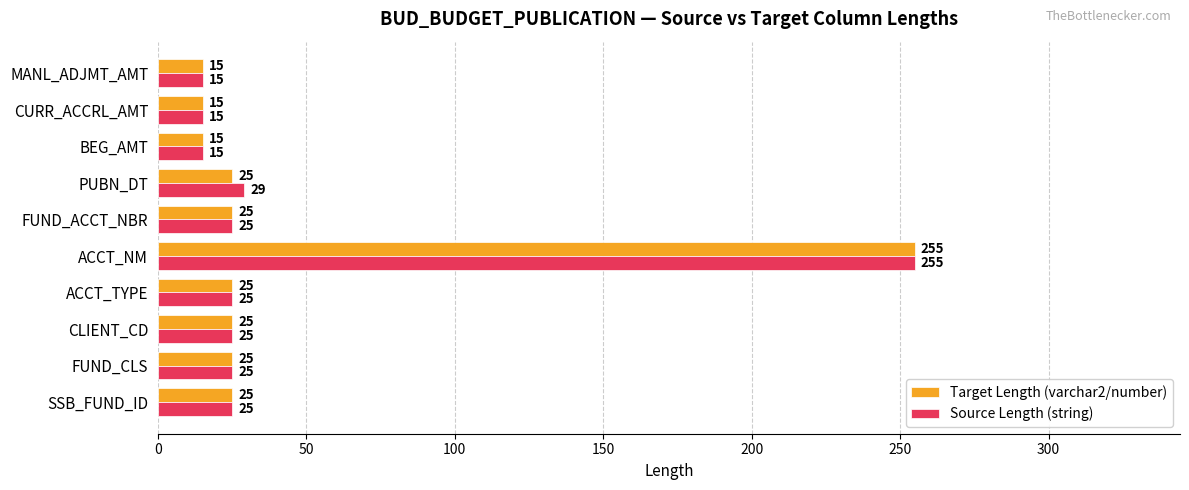

What are all the series names shown in the legend?

Target Length (varchar2/number), Source Length (string)